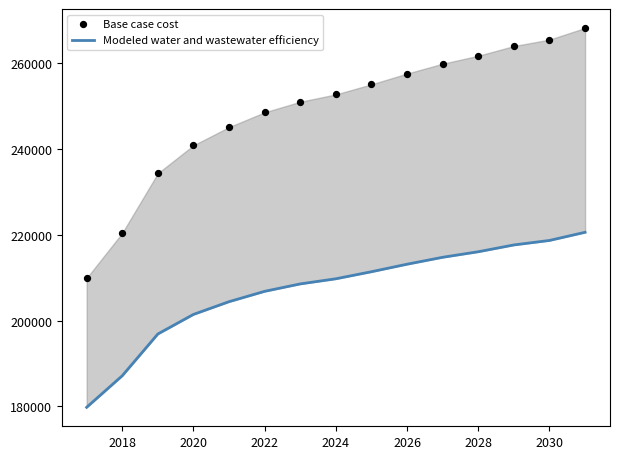

Which series has the largest total across all categories?

Base case cost